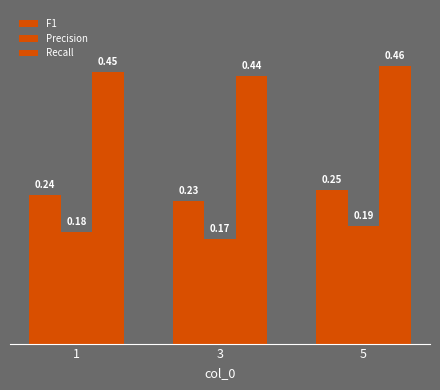

What is the value of the F1 bar at the 1st from the left?

0.2